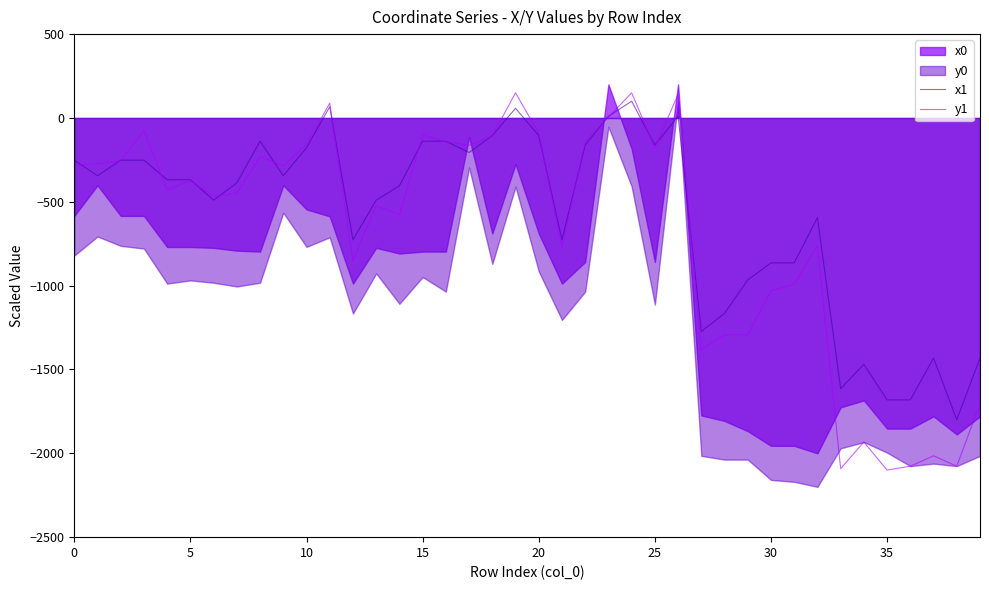

What is the difference between the second highest and second lowest values in the x1 series?

1748.3